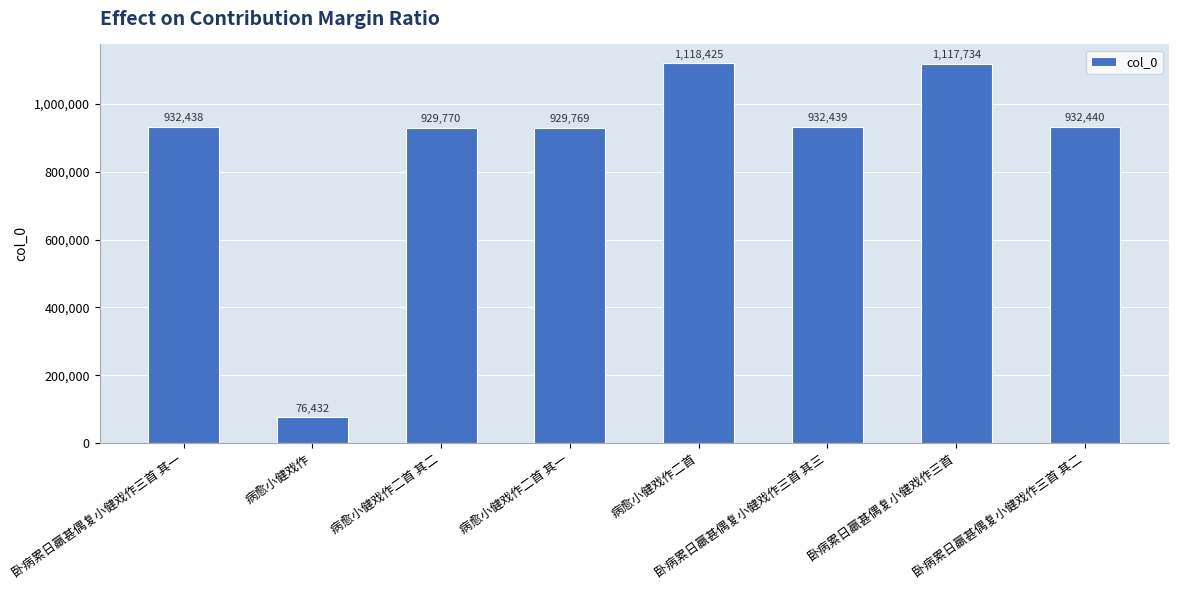

How many data points are less than 932439?

4